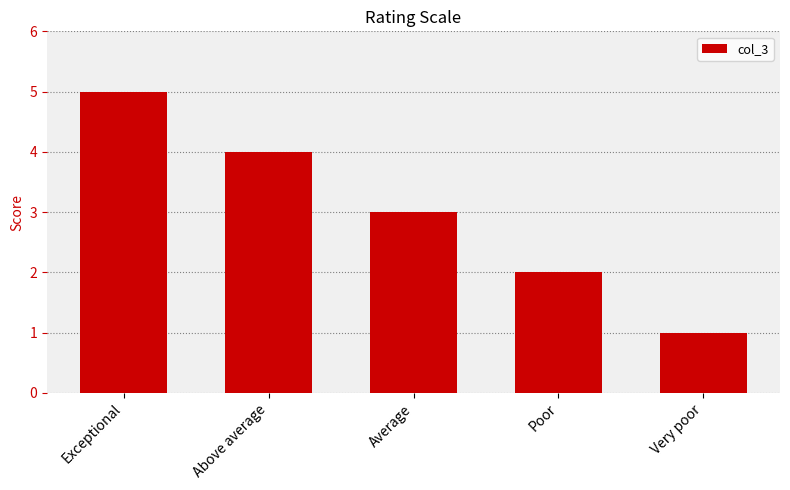

List the labels in order of value, largest first.

Exceptional, Above average, Average, Poor, Very poor